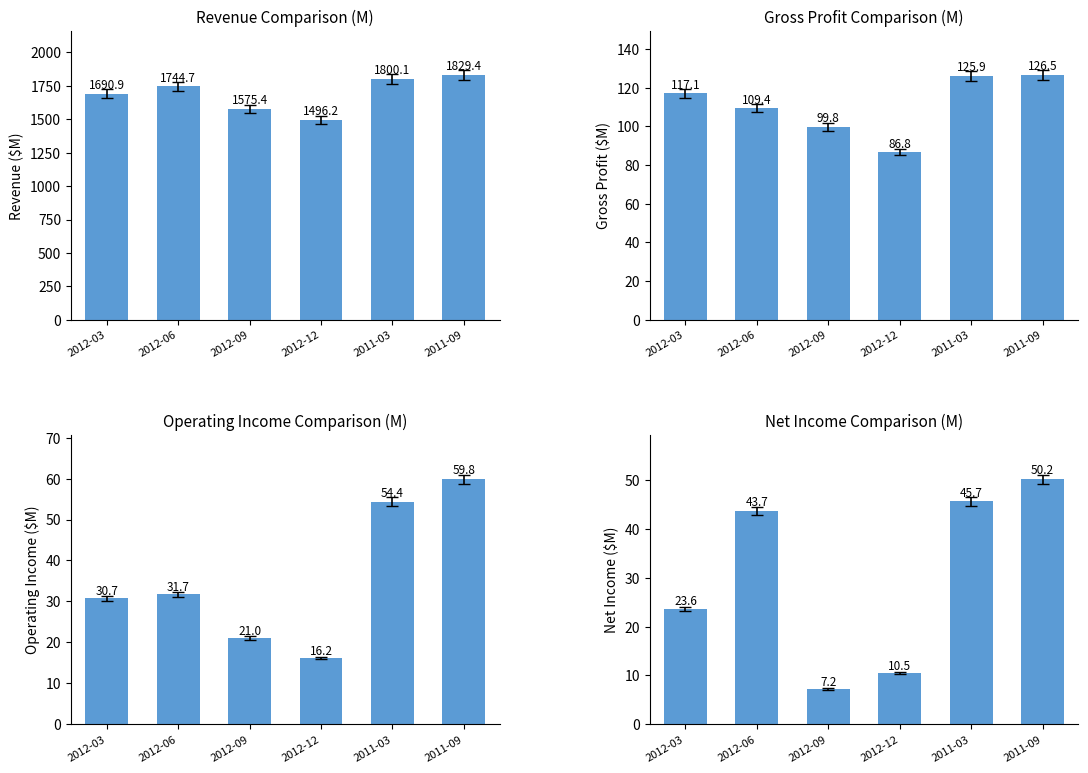

What is the difference between the maximum and minimum values in the Gross Profit ($M) series?

39.7